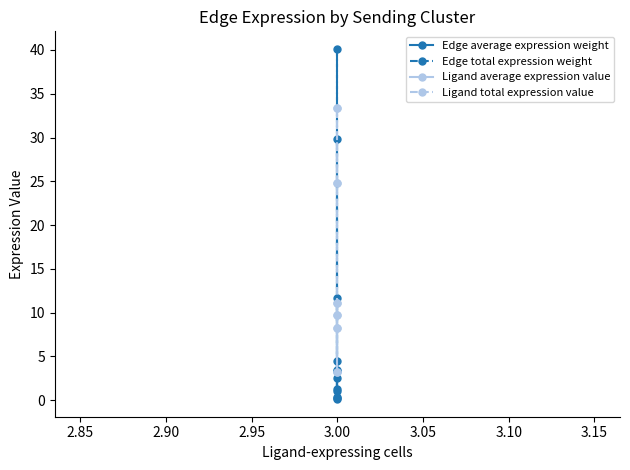

Which series has the largest range (max minus min)?

Edge total expression weight